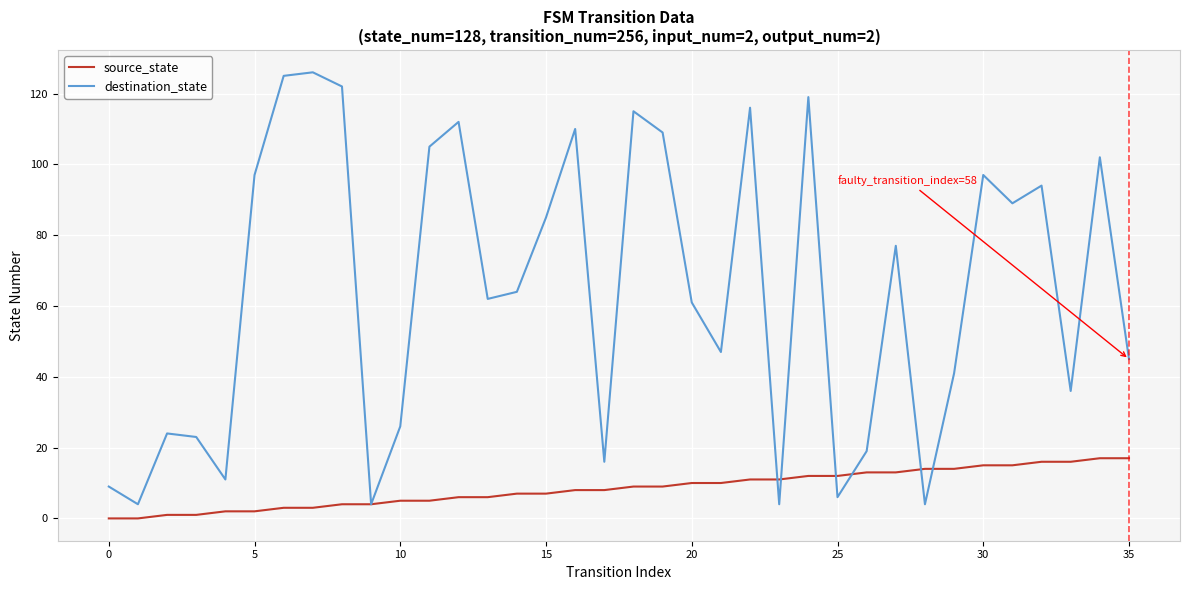

Which series has the largest total across all categories?

destination_state